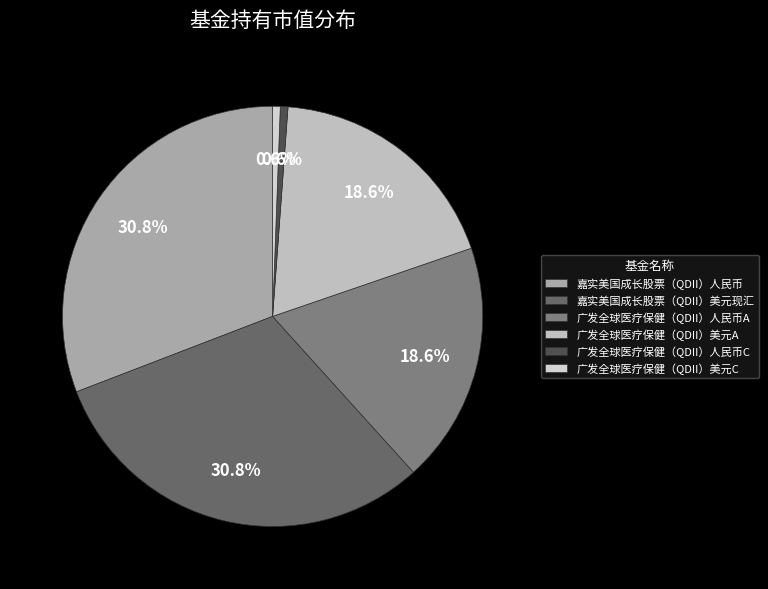

How many segments does this pie chart have?

6